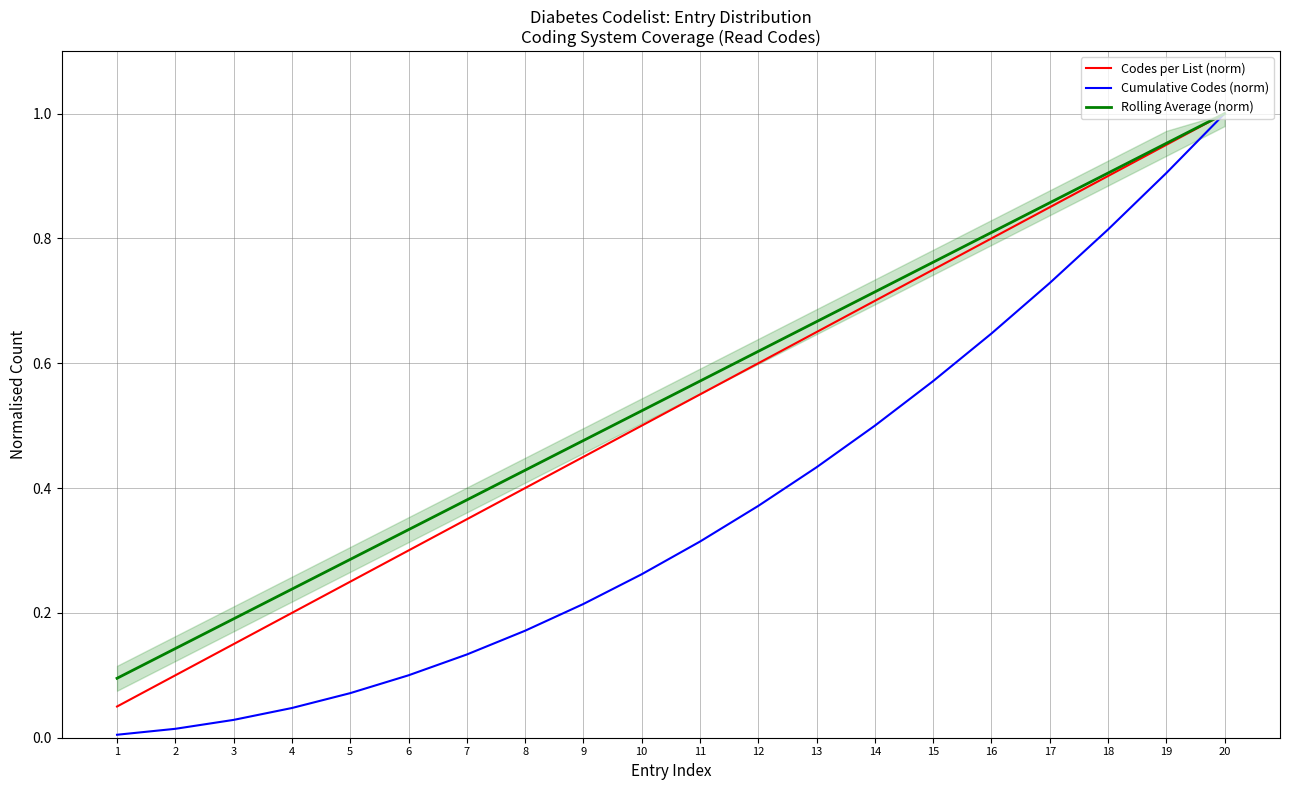

What is the difference between the Cumulative Codes (norm) values at 6 and 16?

0.5